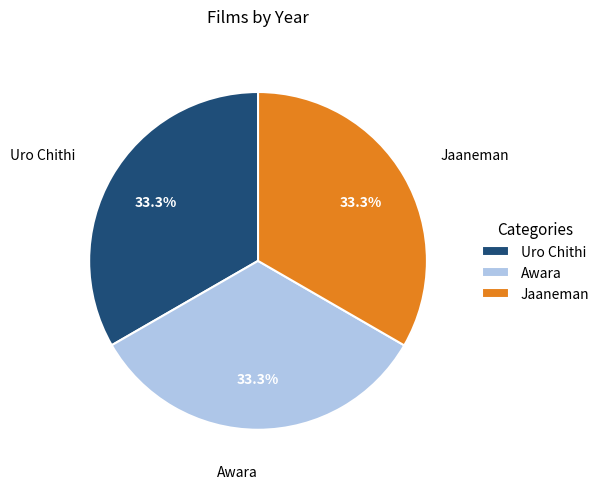

Approximately how many times larger is the value at Jaaneman compared to Awara?

1.0